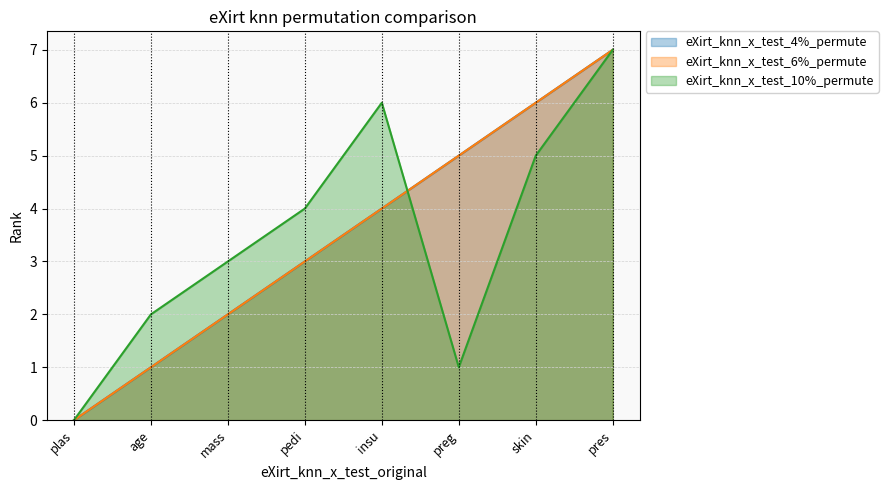

Is it true that eXirt_knn_x_test_10%_permute equals 2 at pres?

False